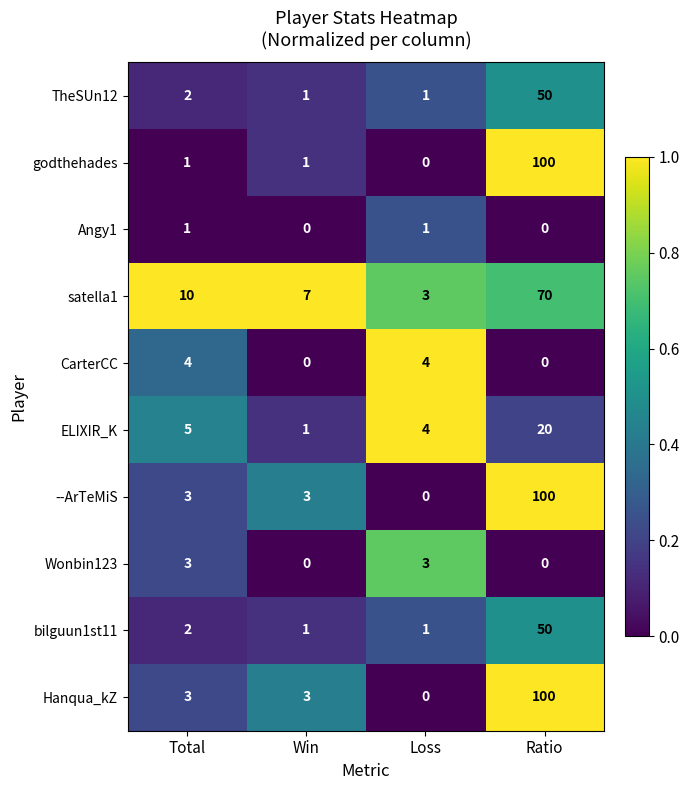

Read the CarterCC value at Loss.

4